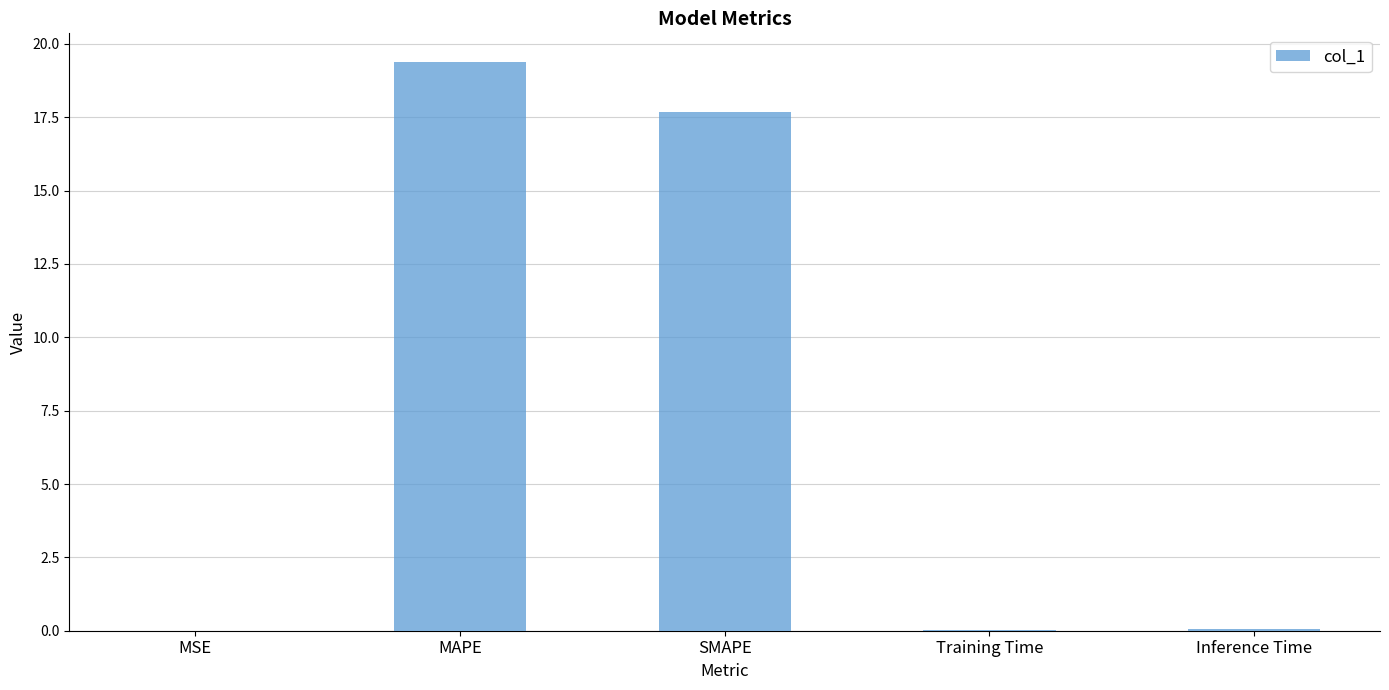

What is the average value?

7.4